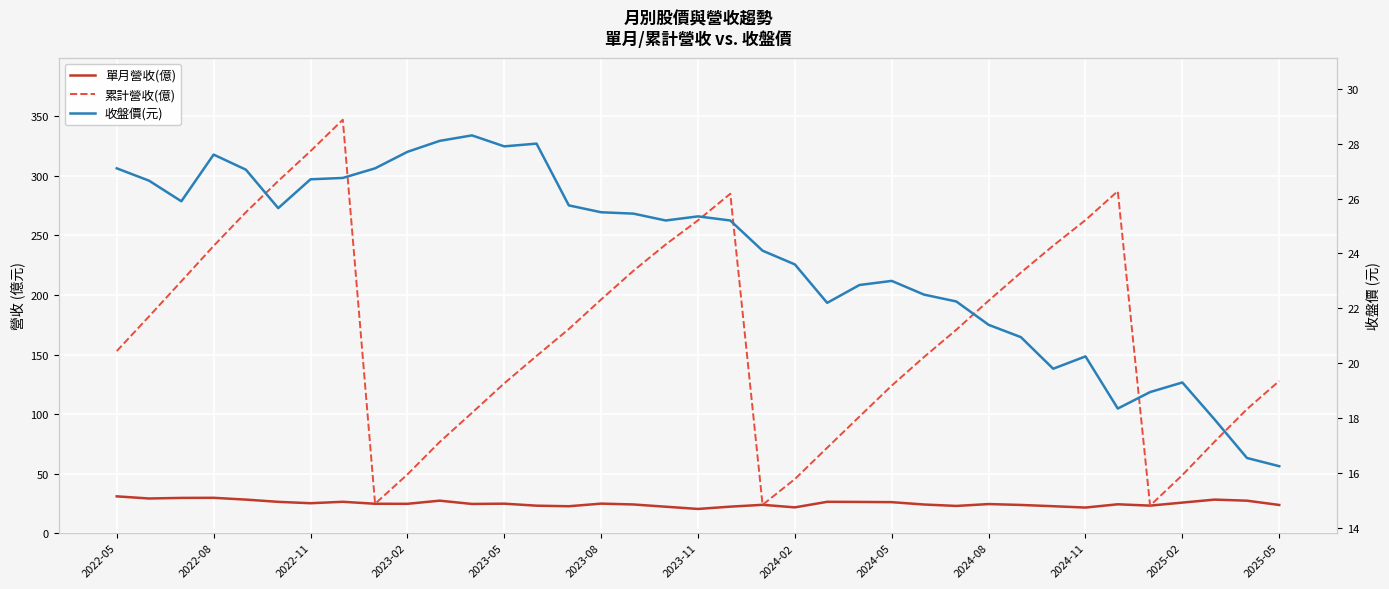

Which series ends up on top after the final intersection of 收盤價(元) and 單月營收(億)?

單月營收(億)